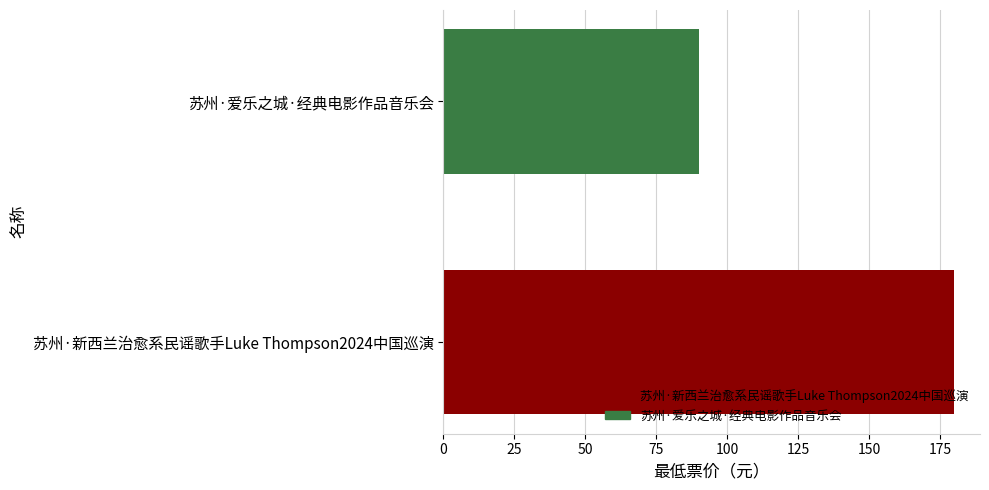

What is the maximum value shown in the chart?

180